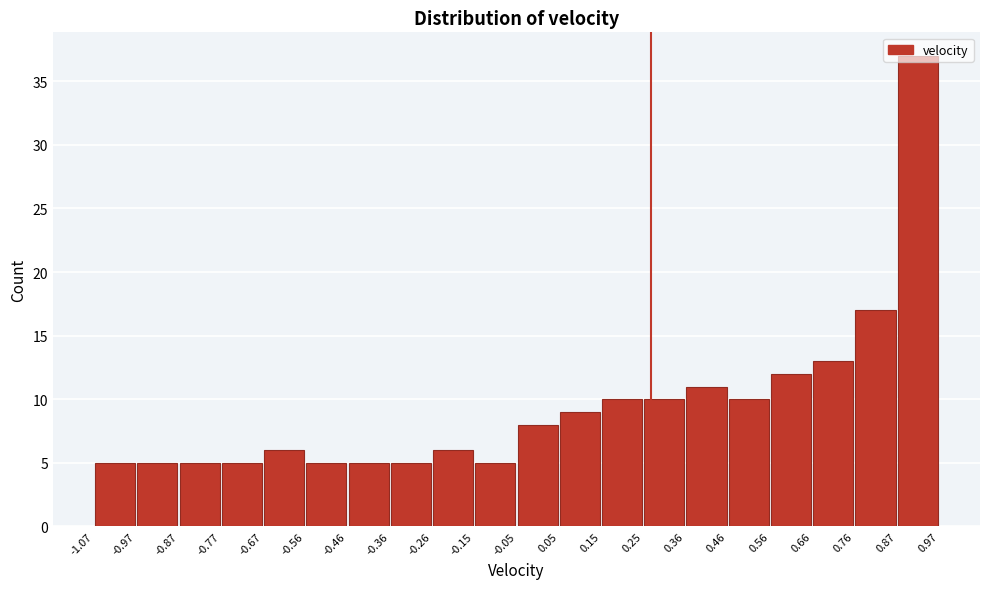

What is the height of the bar covering 0.56 to 0.66 on the x-axis? The values are not printed on the chart, so give them approximately, as read against the axis.

12